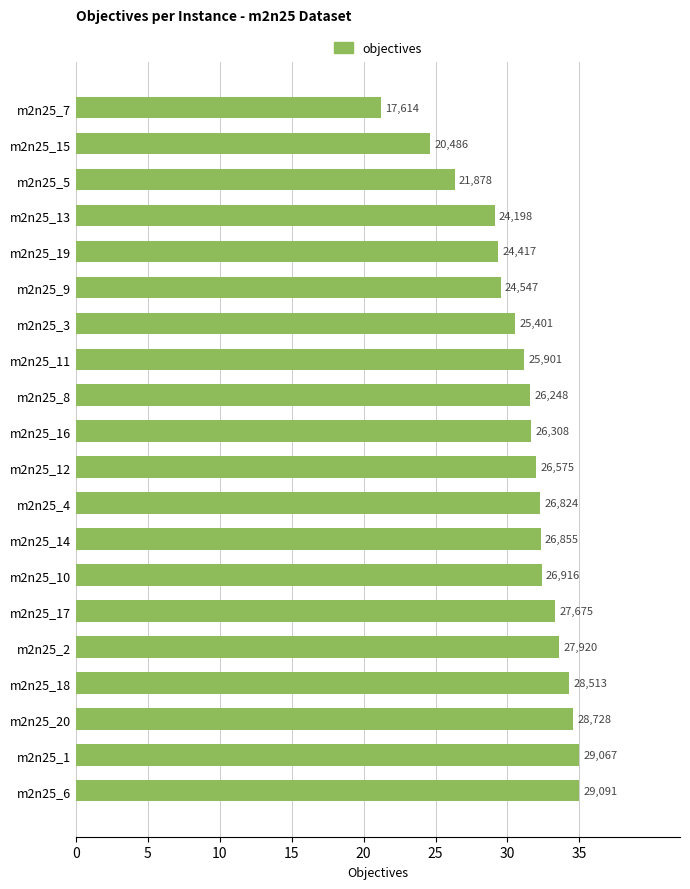

Does the chart contain any negative values?

No